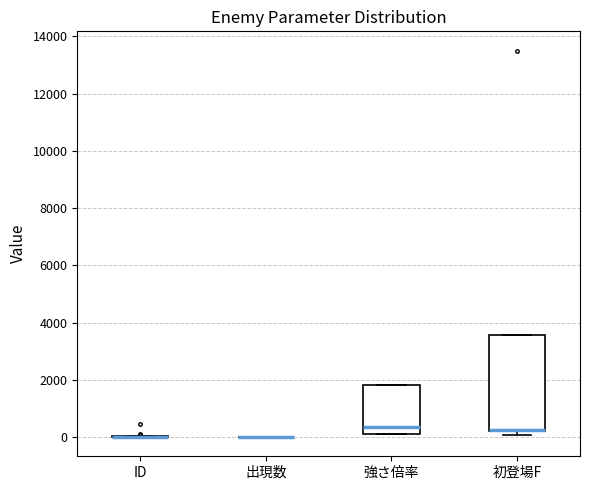

Where is the upper edge of the box for 強さ倍率 on the y-axis? The values are not printed on the chart, so give them approximately, as read against the axis.

1800